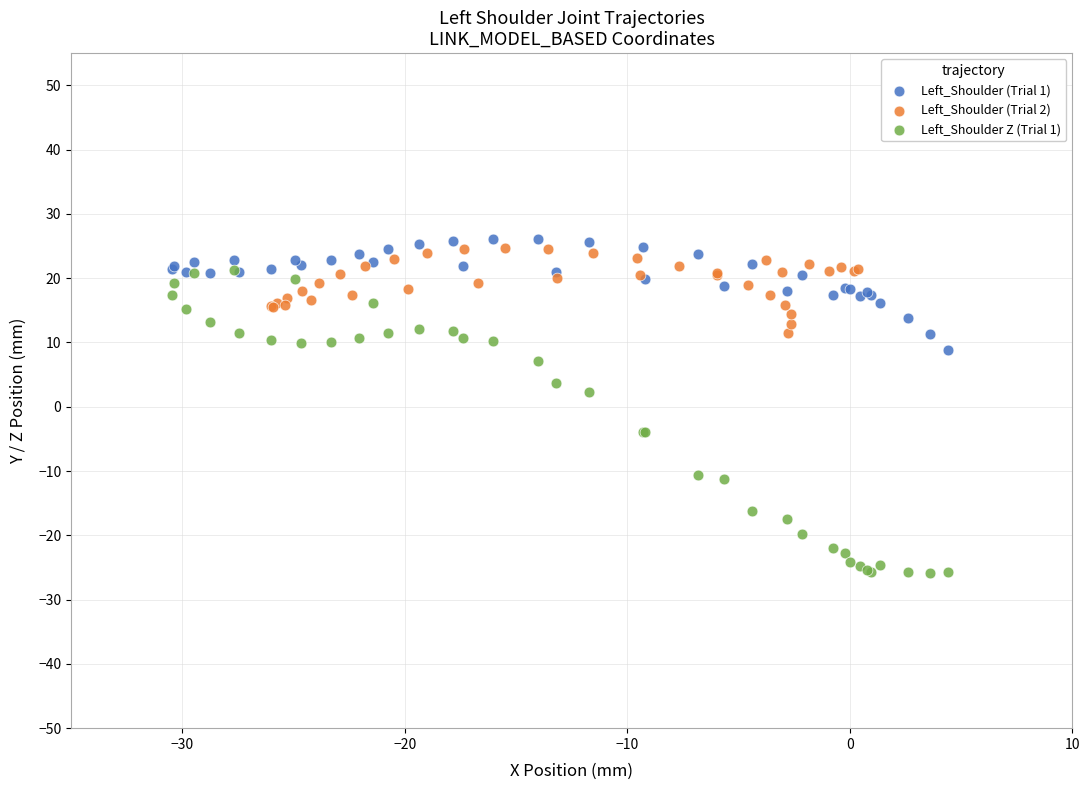

Which series contains the lowest Y value?

Left_Shoulder Z (Trial 1)